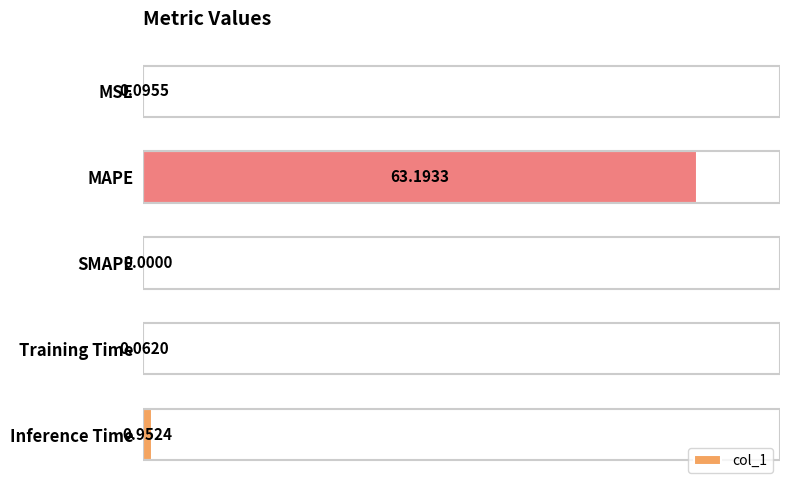

At which label is the value closest to 31?

Inference Time